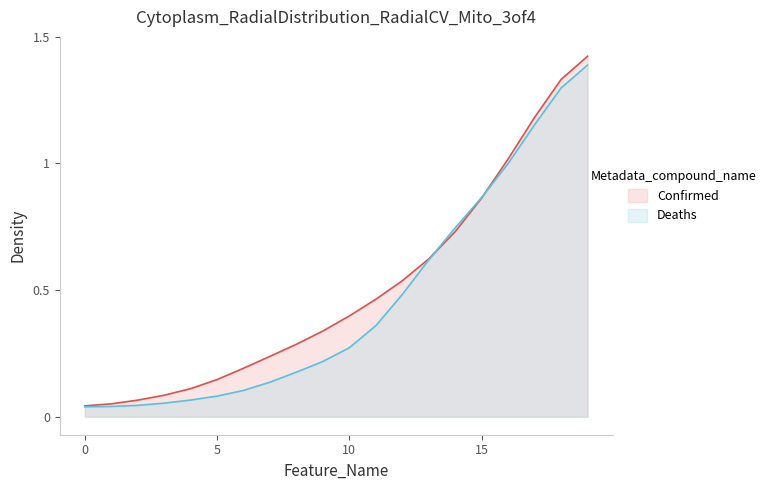

True or false: Deaths and Confirmed cross at least once.

True